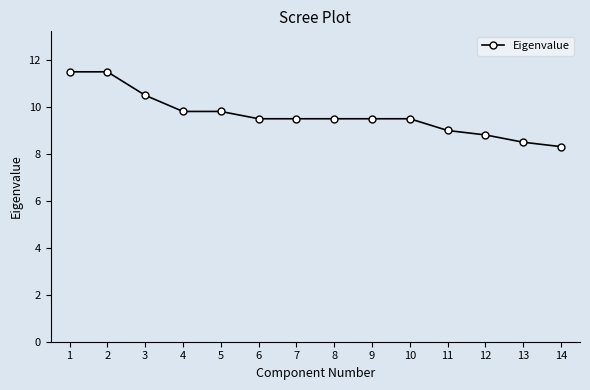

The chart shows a value of 9.8 at 4. True or false?

True